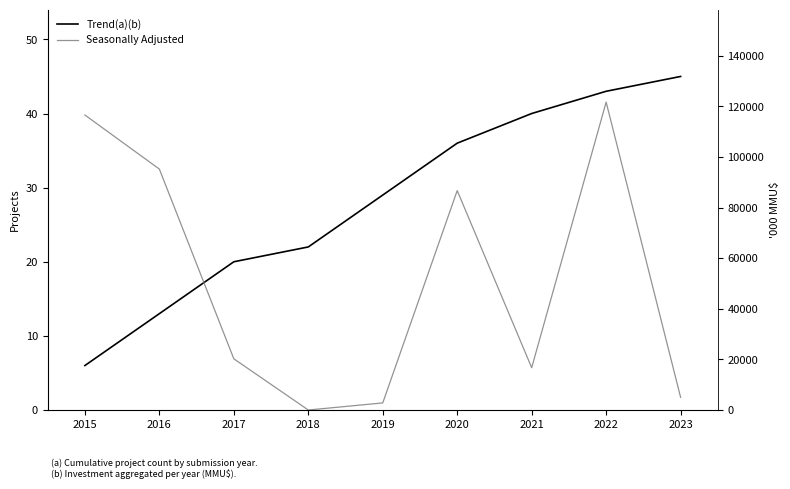

At which category does Seasonally Adjusted reach its first local peak?

2020